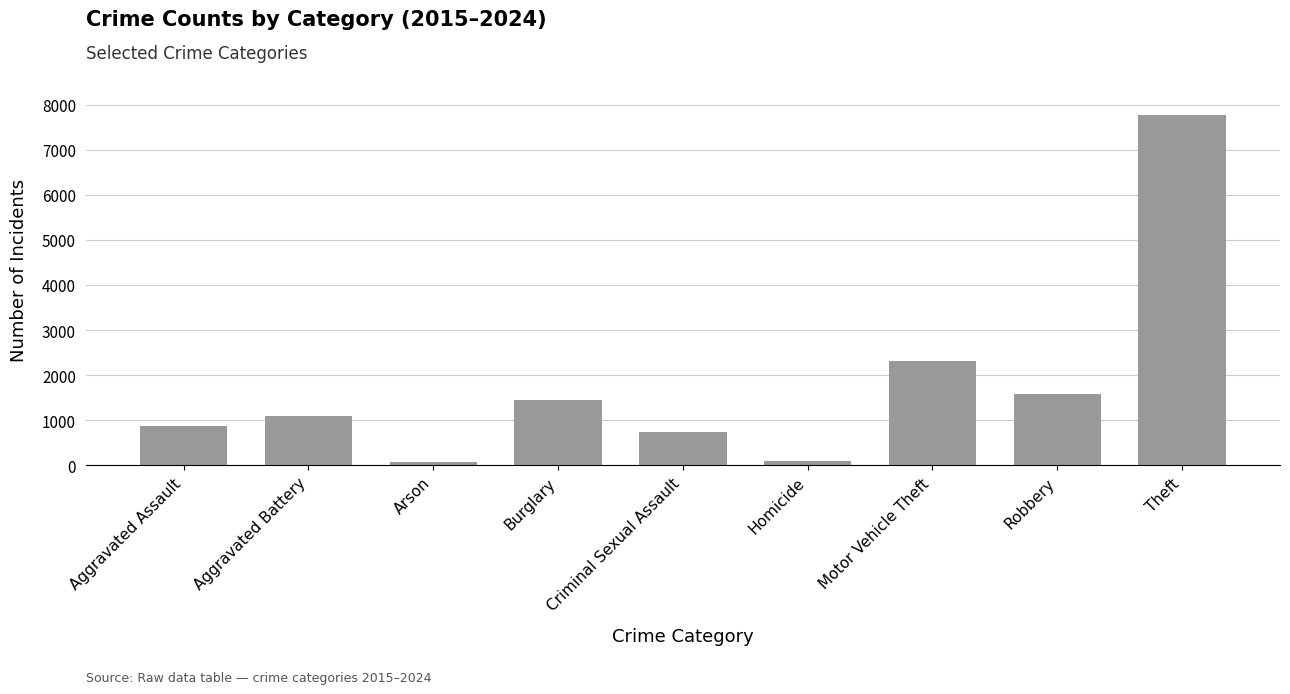

How many series are shown in this chart?

1